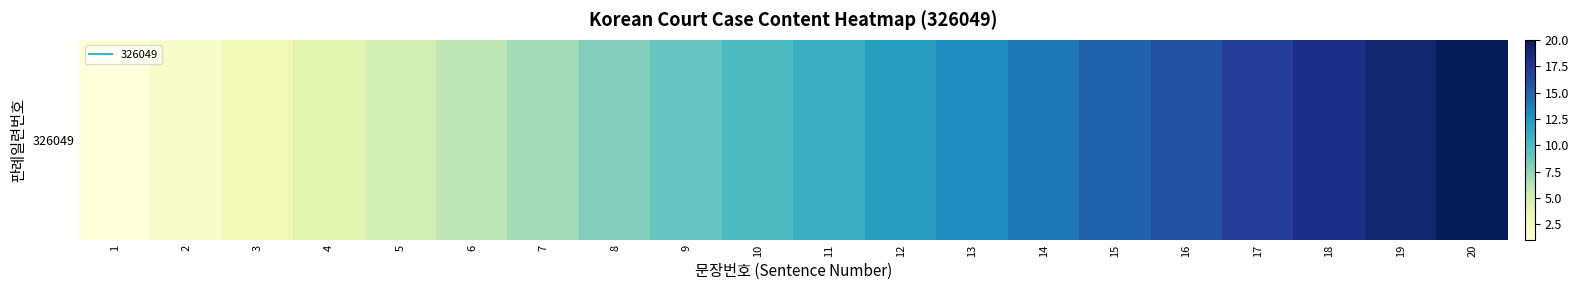

What is the average value?

10